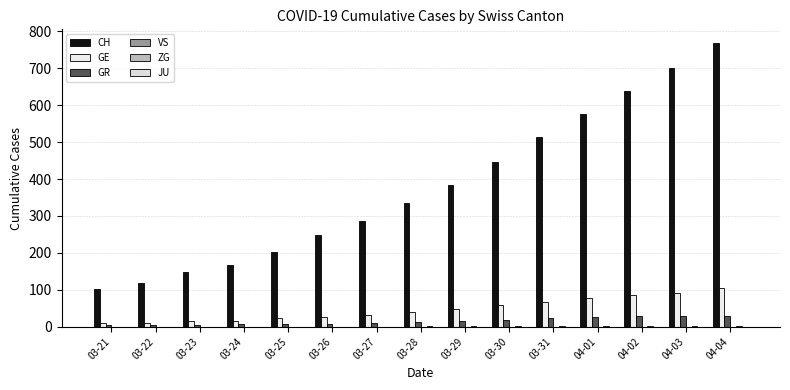

The CH series shows 46 at 03-22. True or false?

False